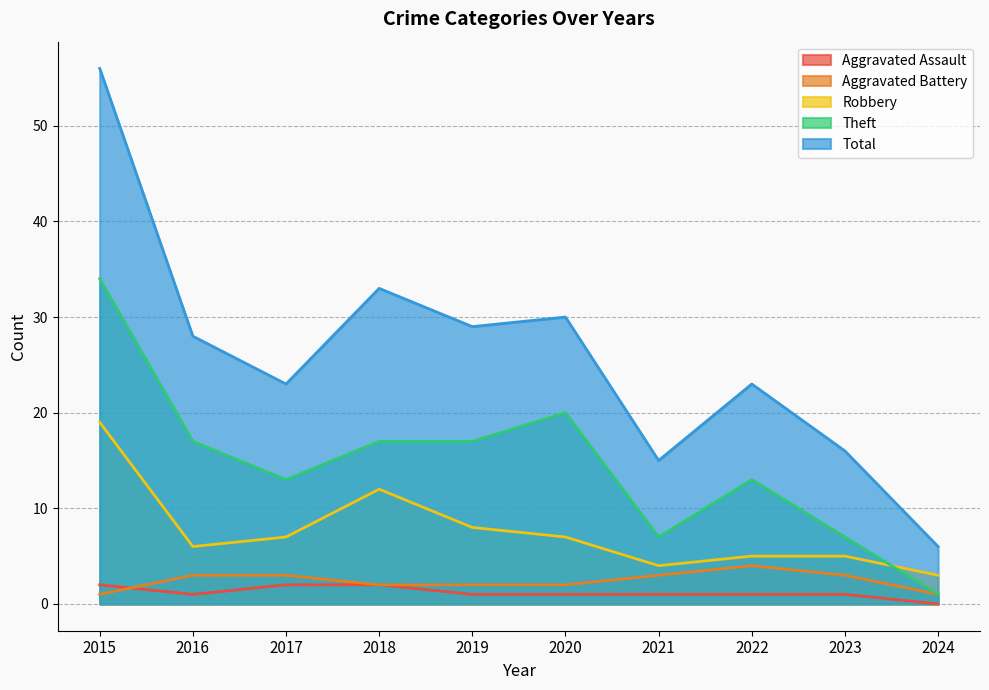

What is the difference between the second highest and second lowest values in the Robbery series?

8